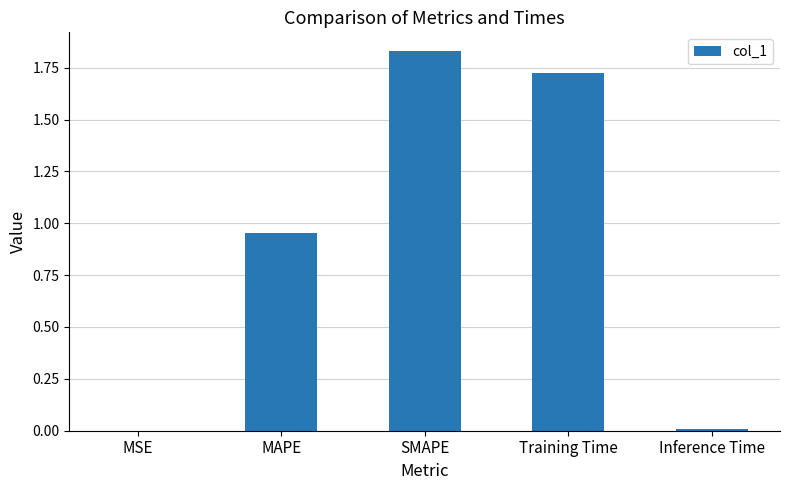

Does the chart contain stacked bars?

No